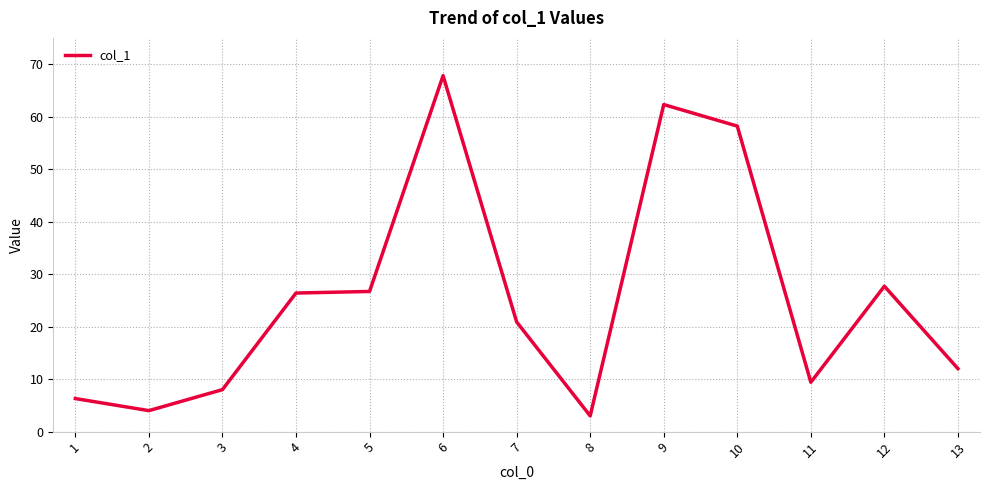

Does the chart have visible grid lines?

Yes